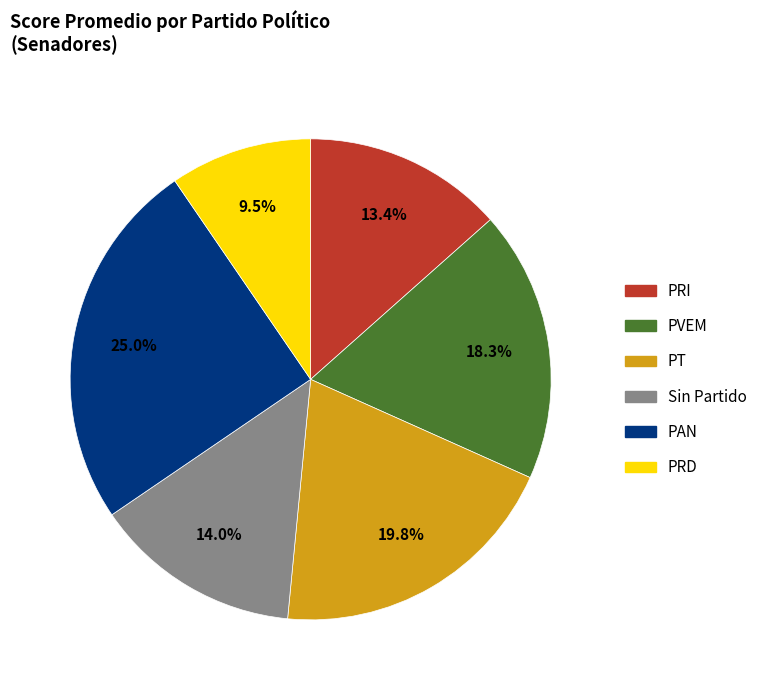

Does any single category account for the majority?

No